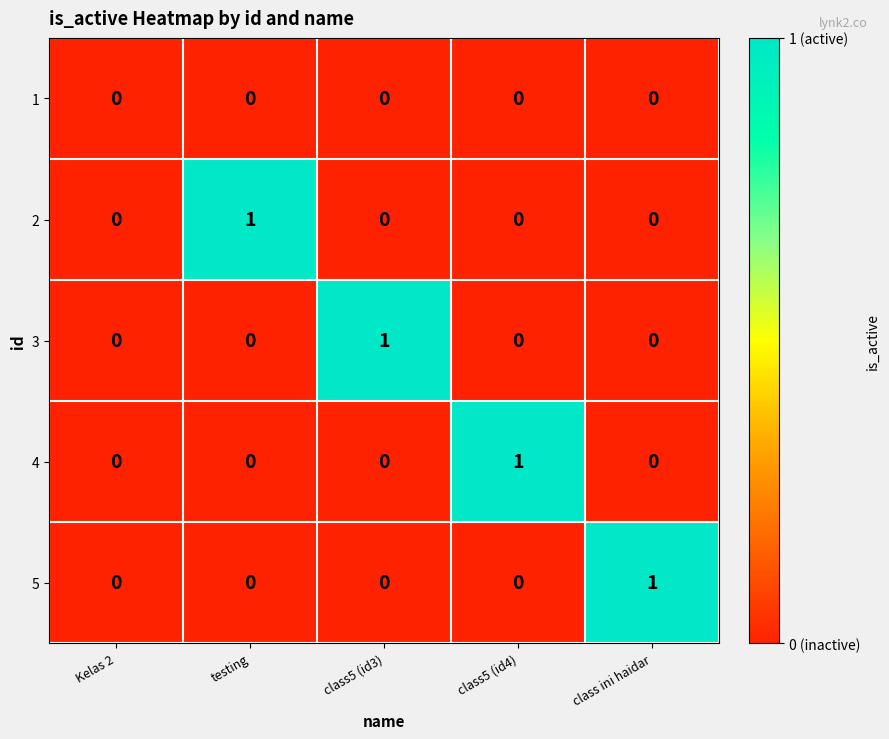

Between Kelas 2 and testing, which series saw the biggest shift?

2